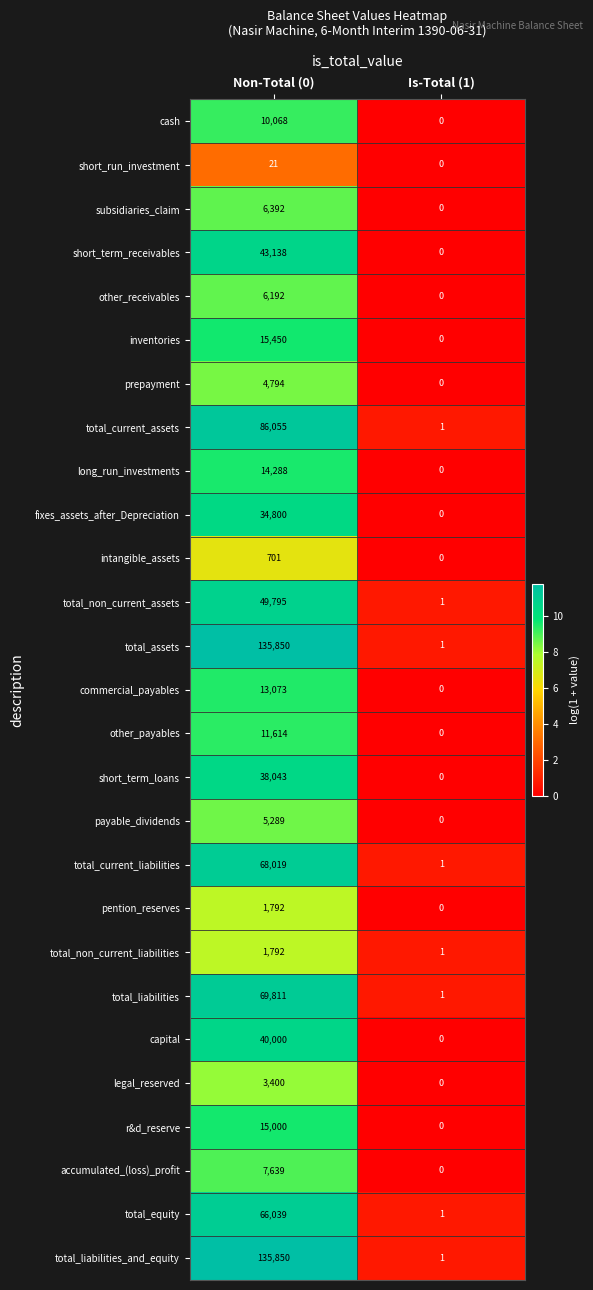

At which category is the sum across all series the highest?

Non-Total (0)